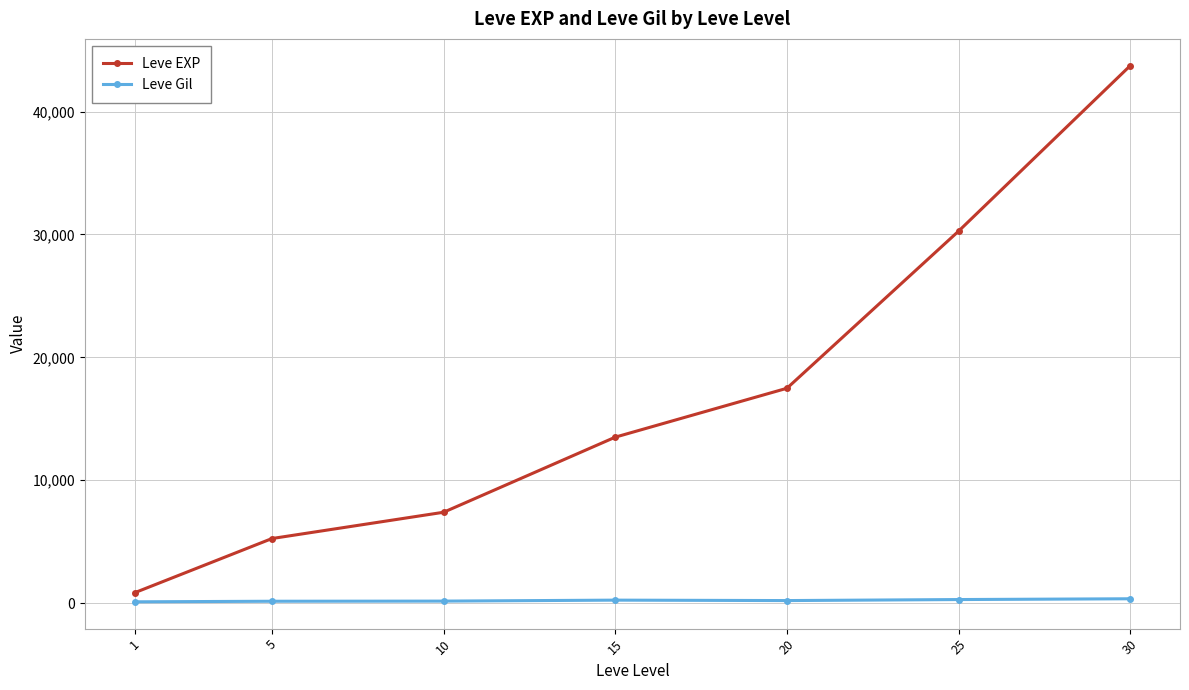

Which series has the largest total across all categories?

Leve EXP